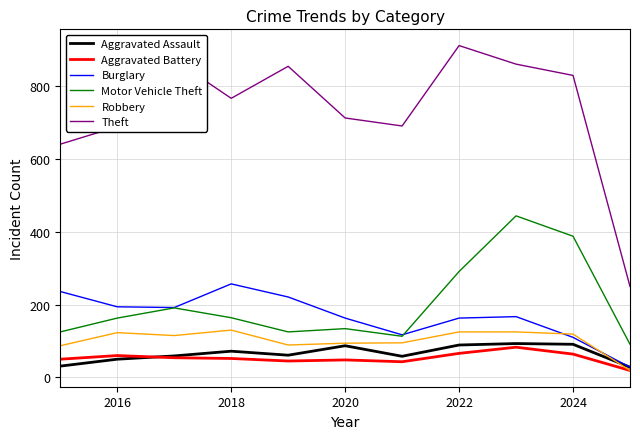

True or false: Theft and Aggravated Battery intersect in this chart.

False